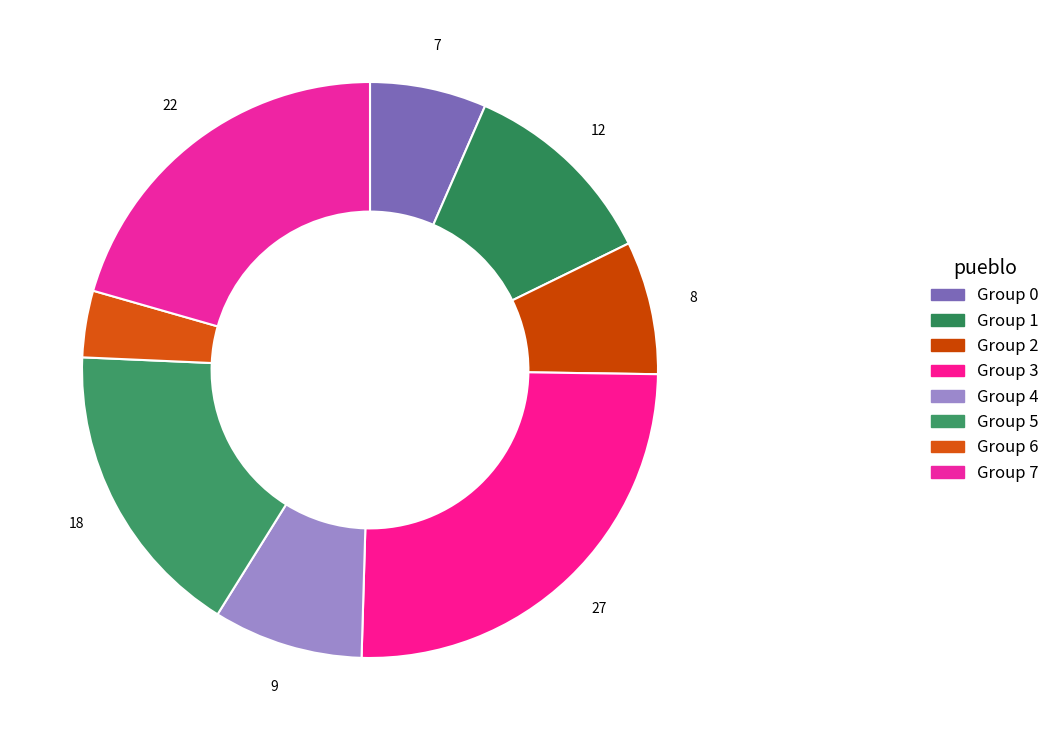

Count the number of slices in the pie.

8